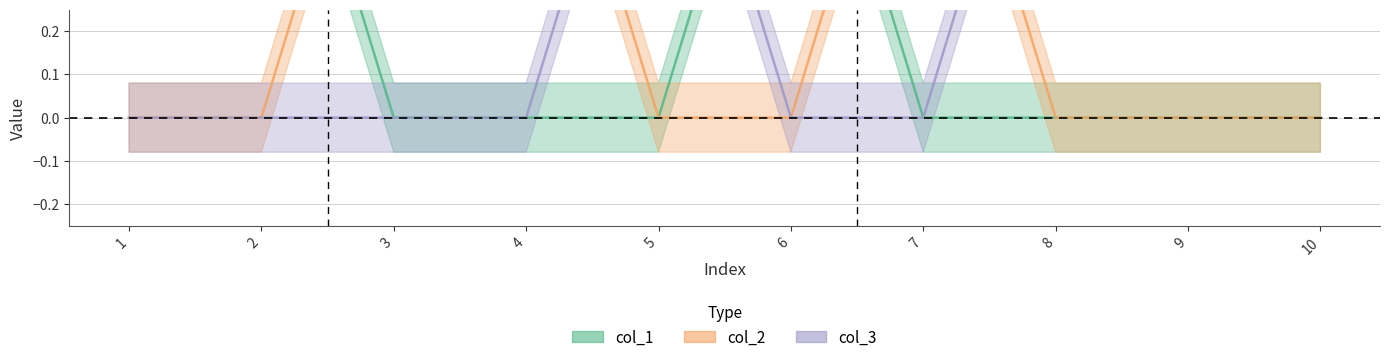

What is the total value across all series at 9?

1